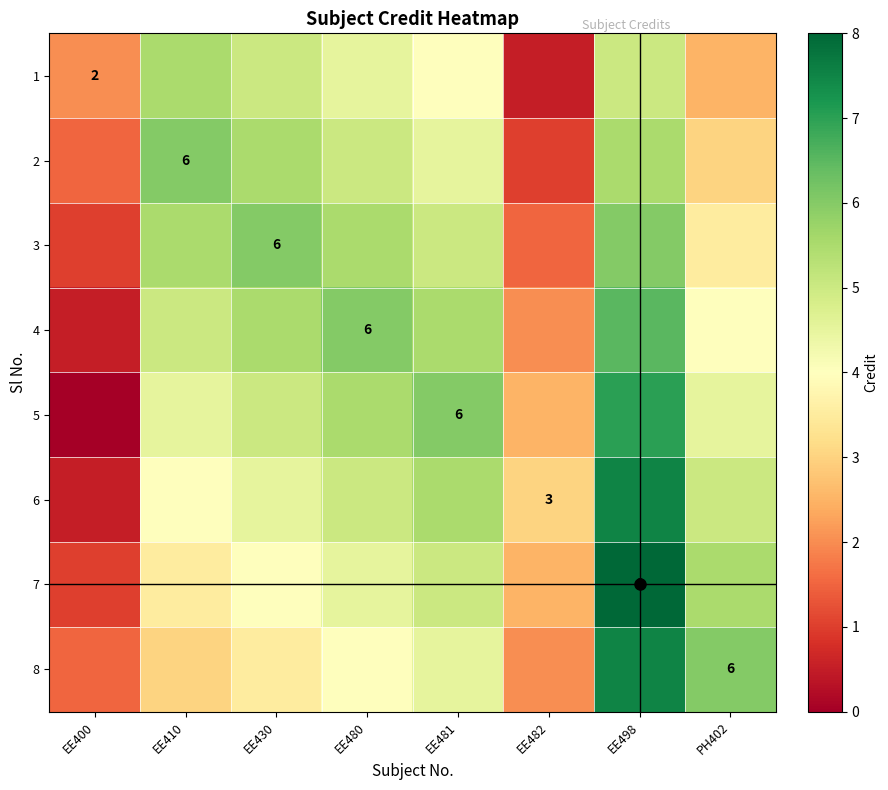

Is it true that 3 equals 2.0 at EE430?

False